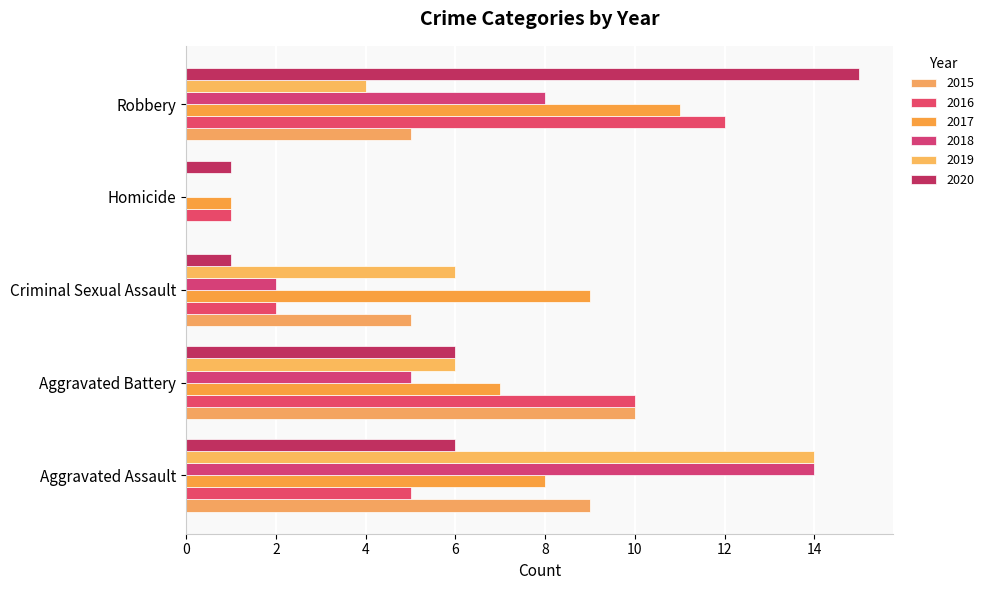

Is it true that 2016 equals 3 at Criminal Sexual Assault?

False